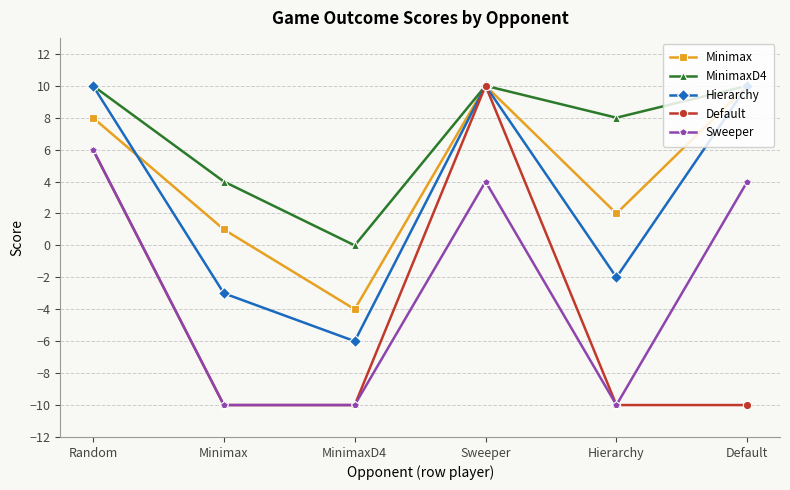

True or false: Minimax and Sweeper intersect in this chart.

False